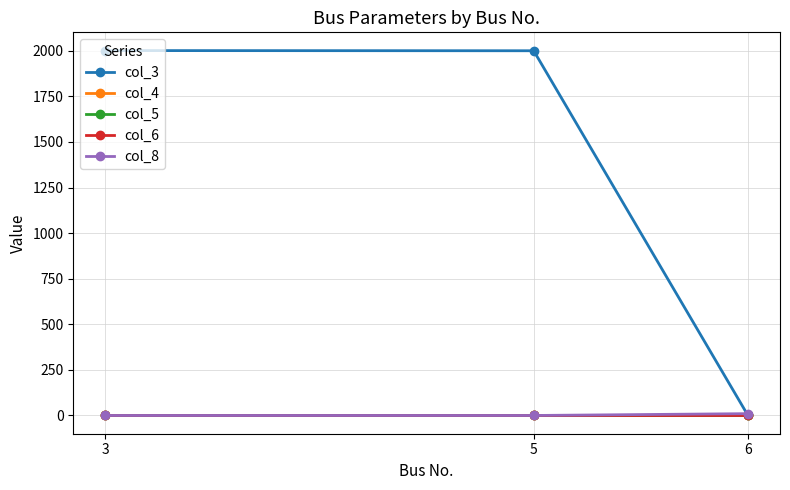

What is the sum of all col_8 values?

10.0